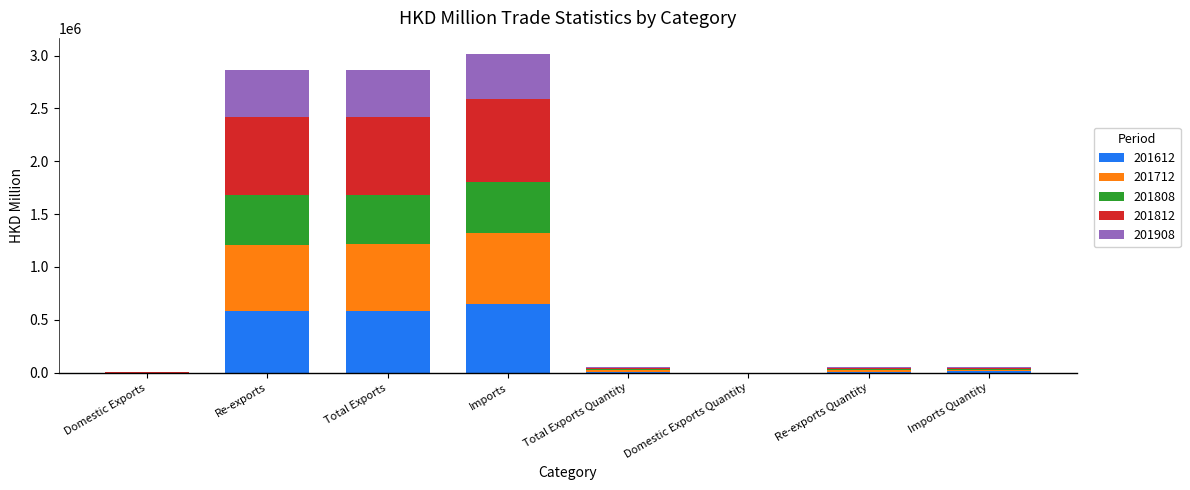

What is the highest value of the 201612 series?

648549.5